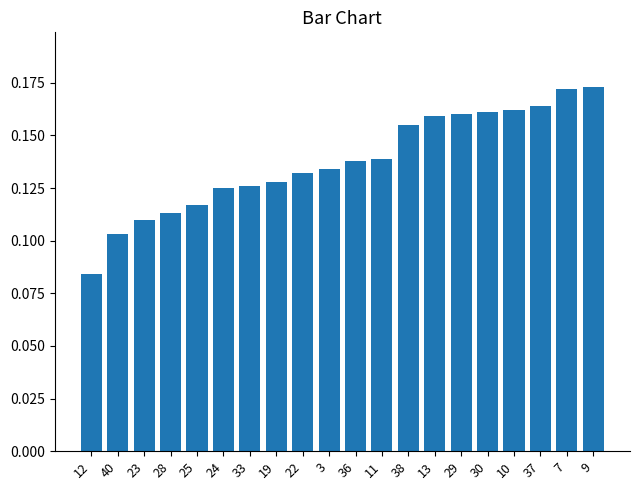

Between 23 and 36, which is larger?

36